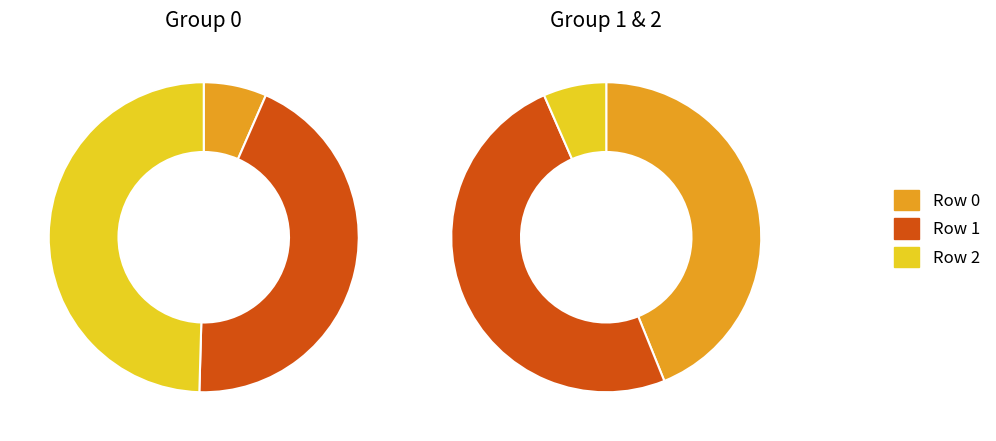

To the nearest percent, what is the difference between the 0 and 1 slice percentages?

37%